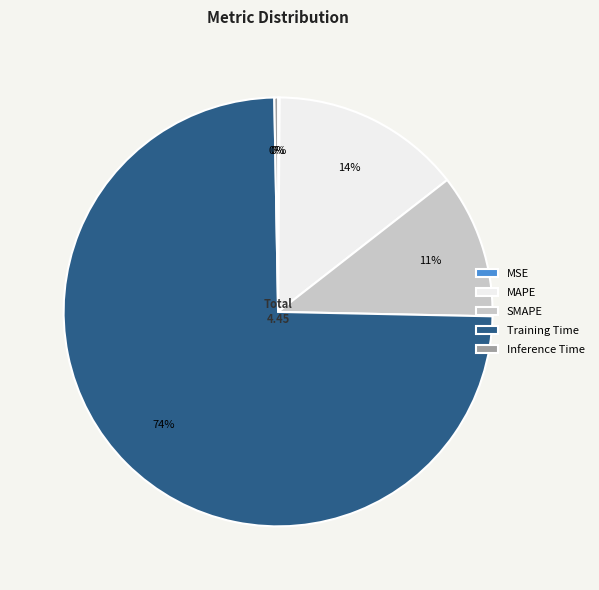

Do Training Time and SMAPE together represent more than half of the pie?

Yes